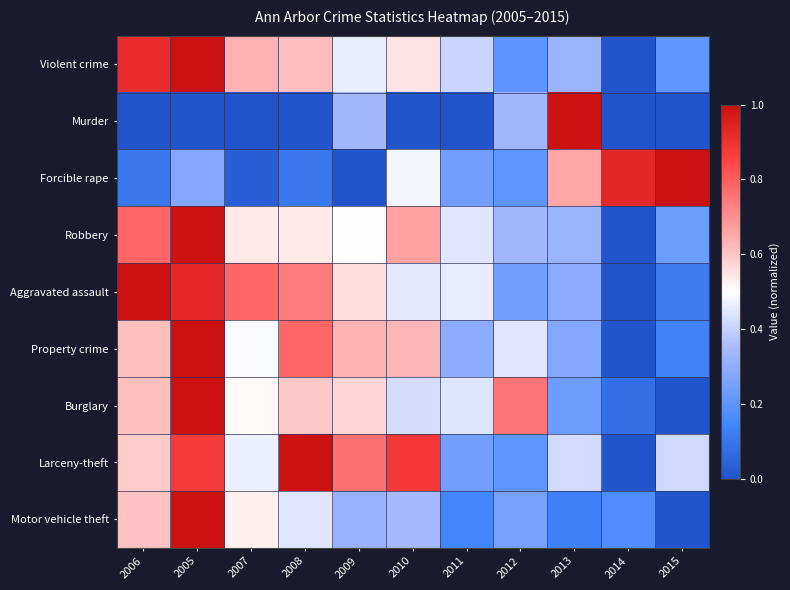

What is the total value across all series at 2010?

4.4